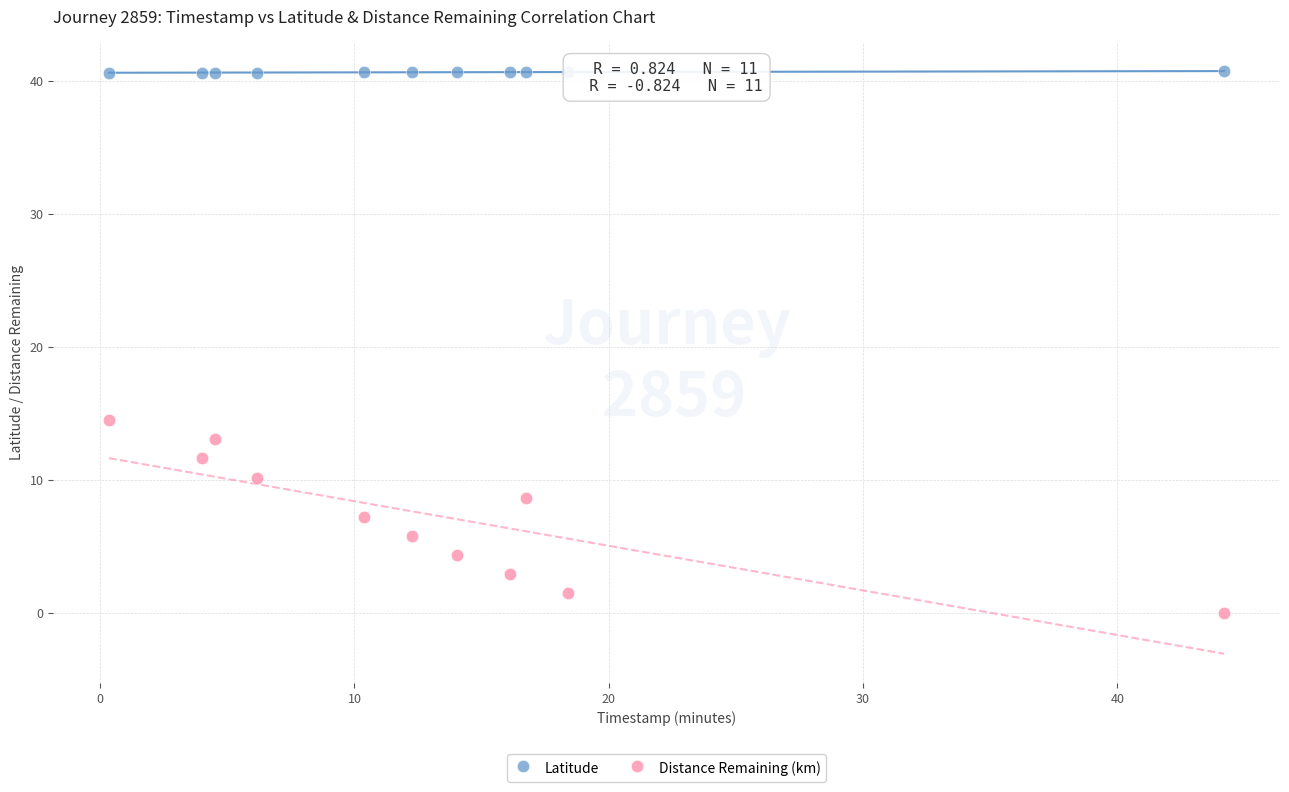

Across all data points, what is the range of Y values (max minus min)?

40.7